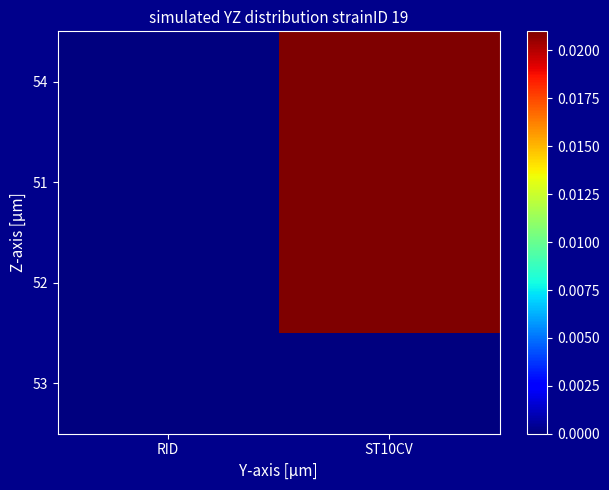

Reading right to left, list all the values displayed in this chart.

54: ST10CV=1.0	RID=0.0
51: ST10CV=0.5	RID=0.0
52: ST10CV=0.7	RID=0.0
53: ST10CV=0.0	RID=0.0